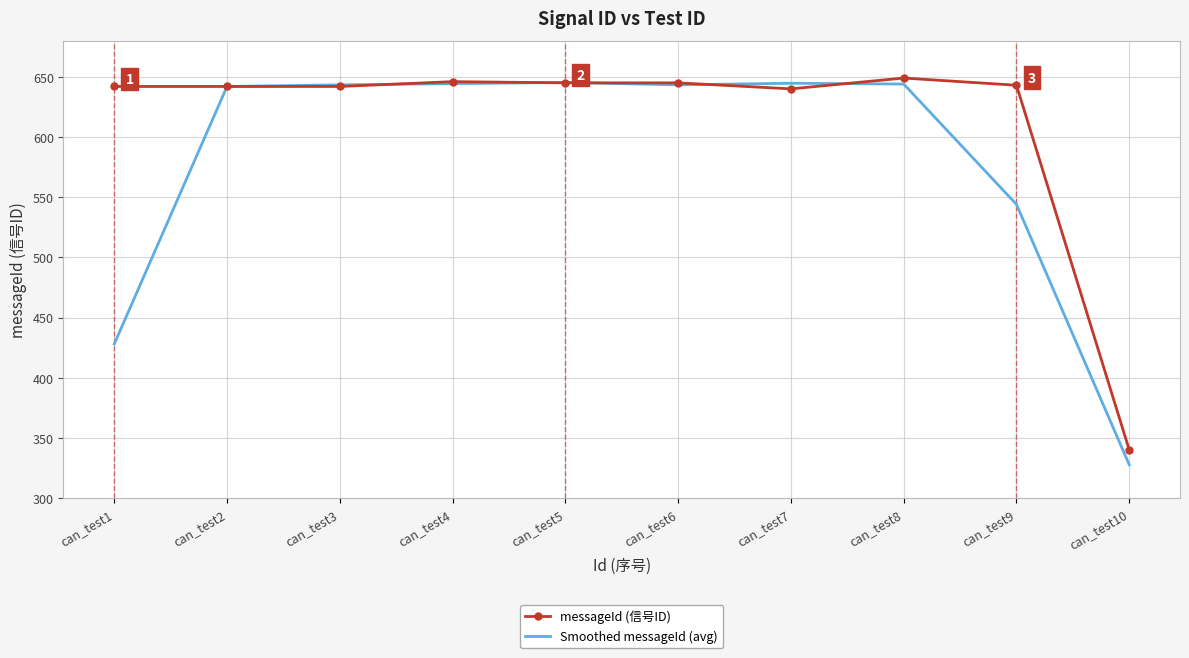

Rank the series by their average value, from highest to lowest.

messageId (信号ID), Smoothed messageId (avg)